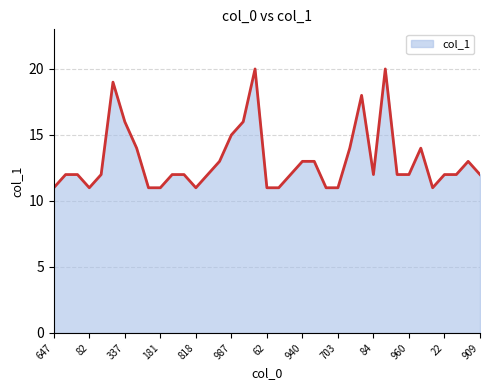

What is the greatest value displayed?

20